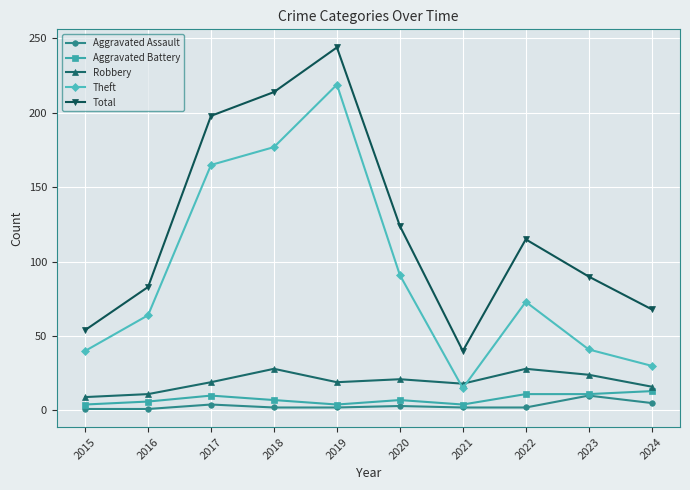

How many distinct data groups are displayed?

5